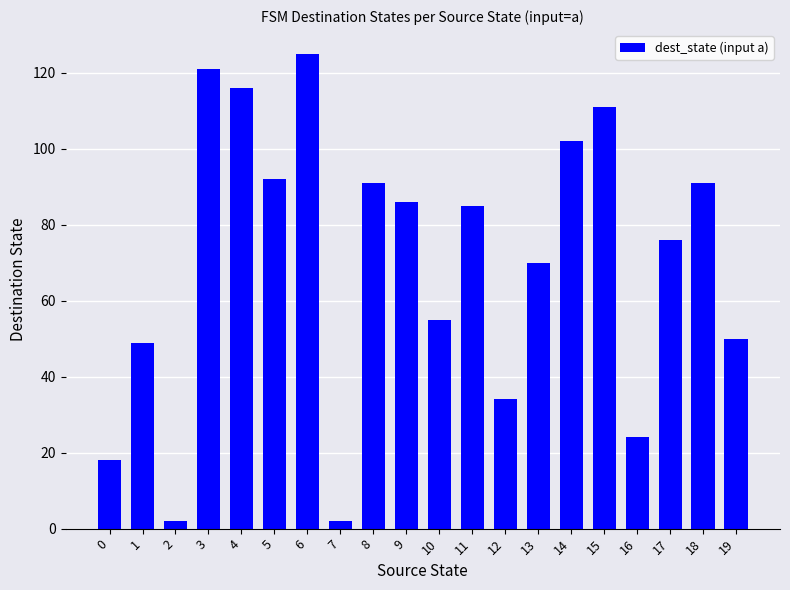

Reading left to right, what are all the values shown in this chart?

18	49	2	121	116	92	125	2	91	86	55	85	34	70	102	111	24	76	91	50